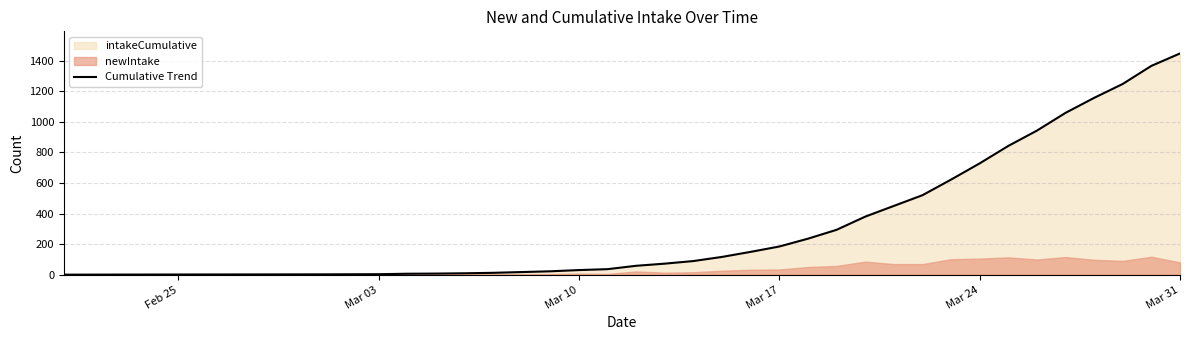

What is the value of the 6th point from the left?

8